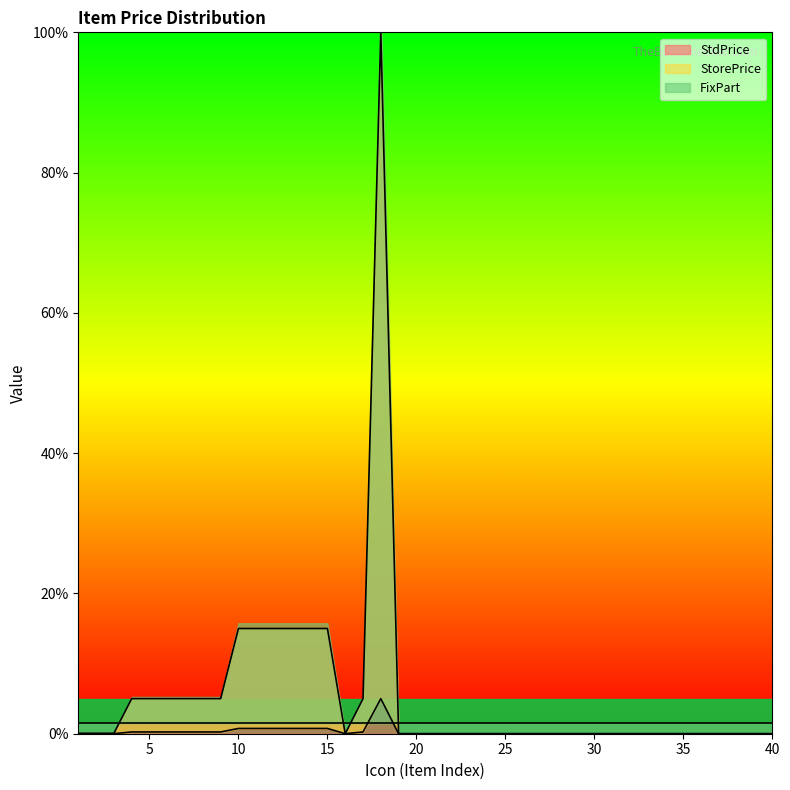

At which category does StdPrice reach its first local valley?

16